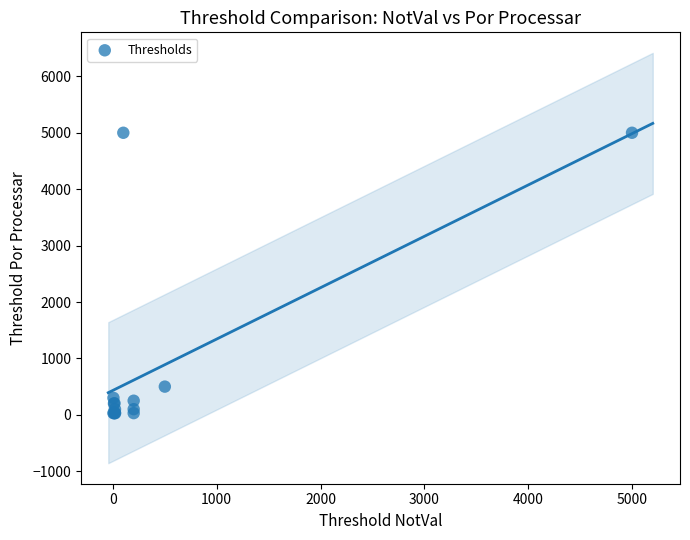

What Y value in the scatter plot is closest to 2515?

500